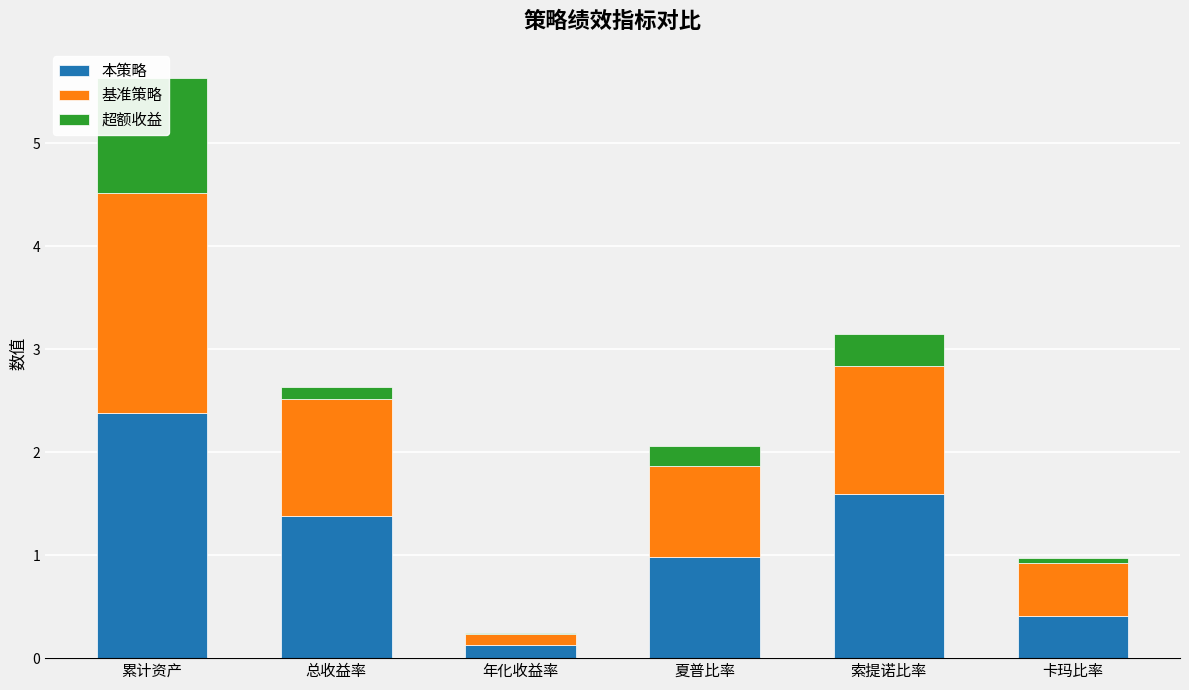

What position from the right is 卡玛比率?

1